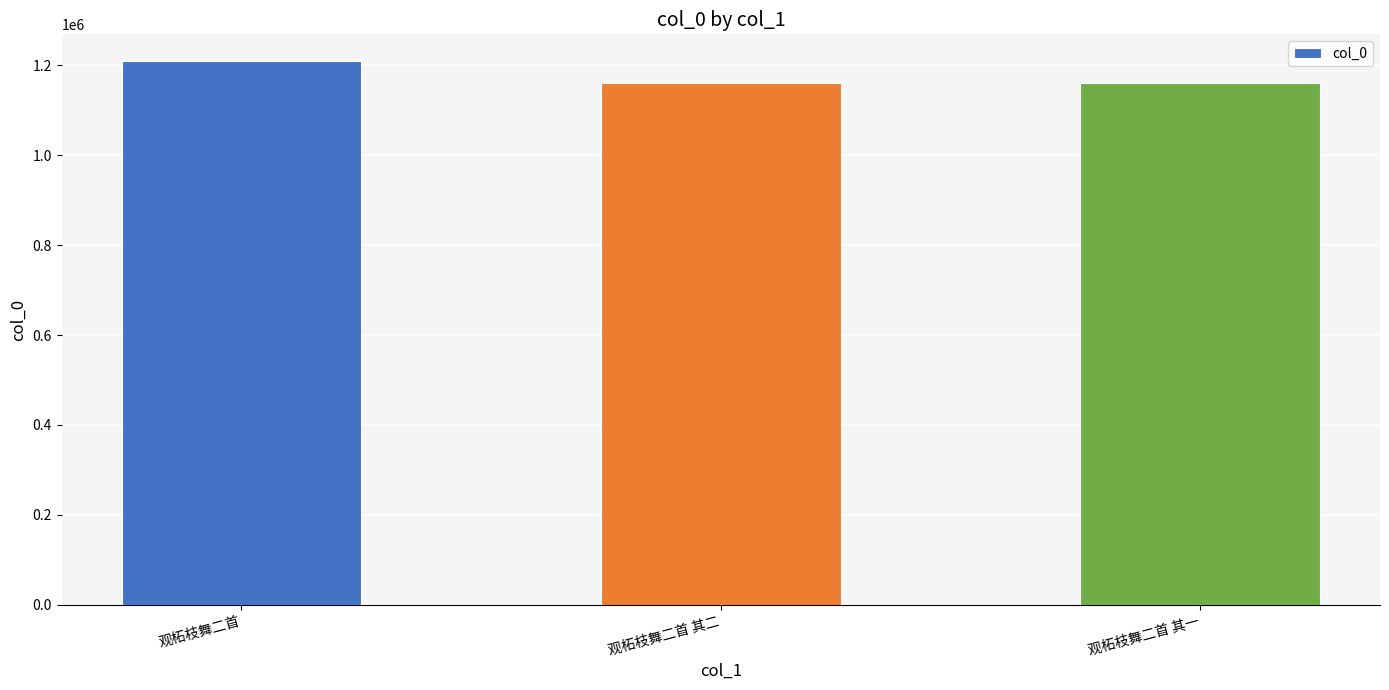

What is the label of the 2nd bar from the right?

观柘枝舞二首 其二